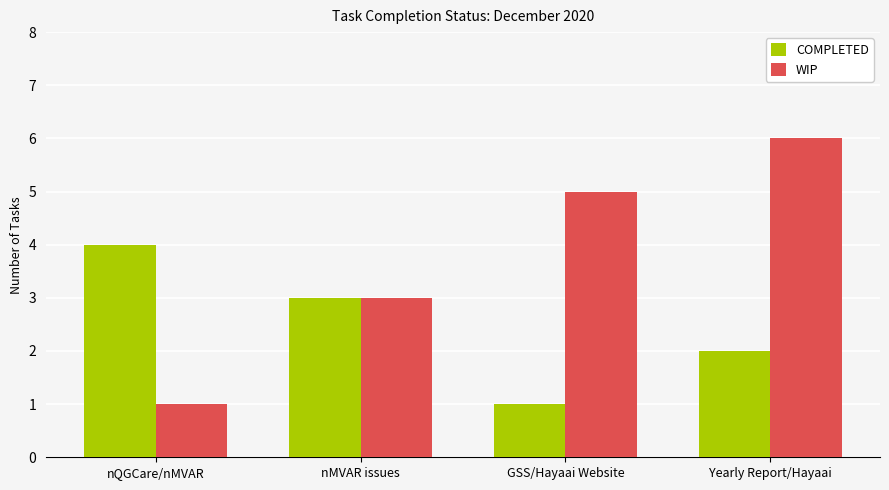

What is the difference between the COMPLETED values at nQGCare/nMVAR and Yearly Report/Hayaai?

2